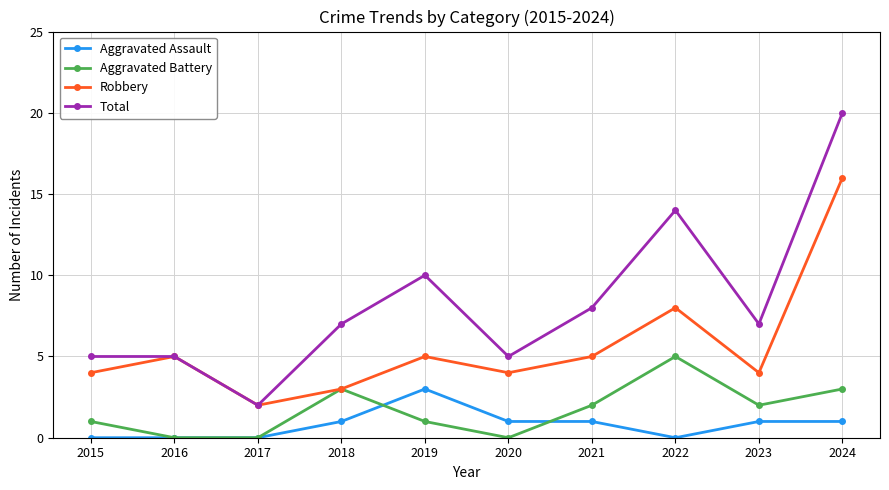

What is the sum of the Aggravated Battery values at 2018 and 2022?

8